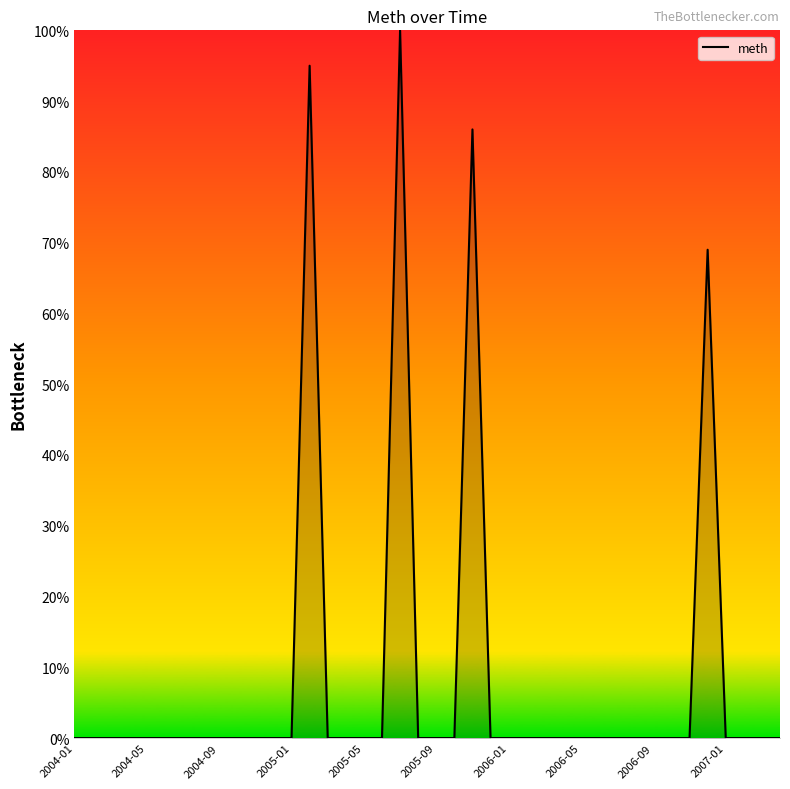

Count the number of categories in the chart.

40